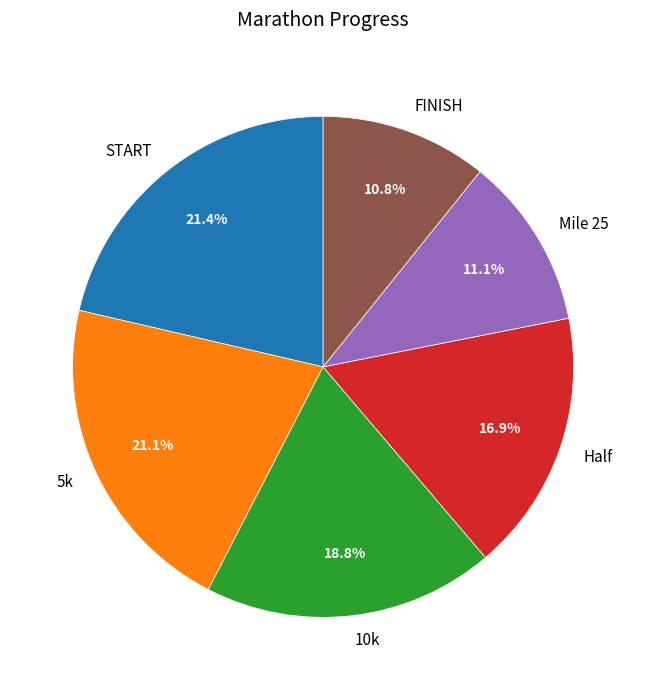

How much of the chart is everything except 5k?

78.9%